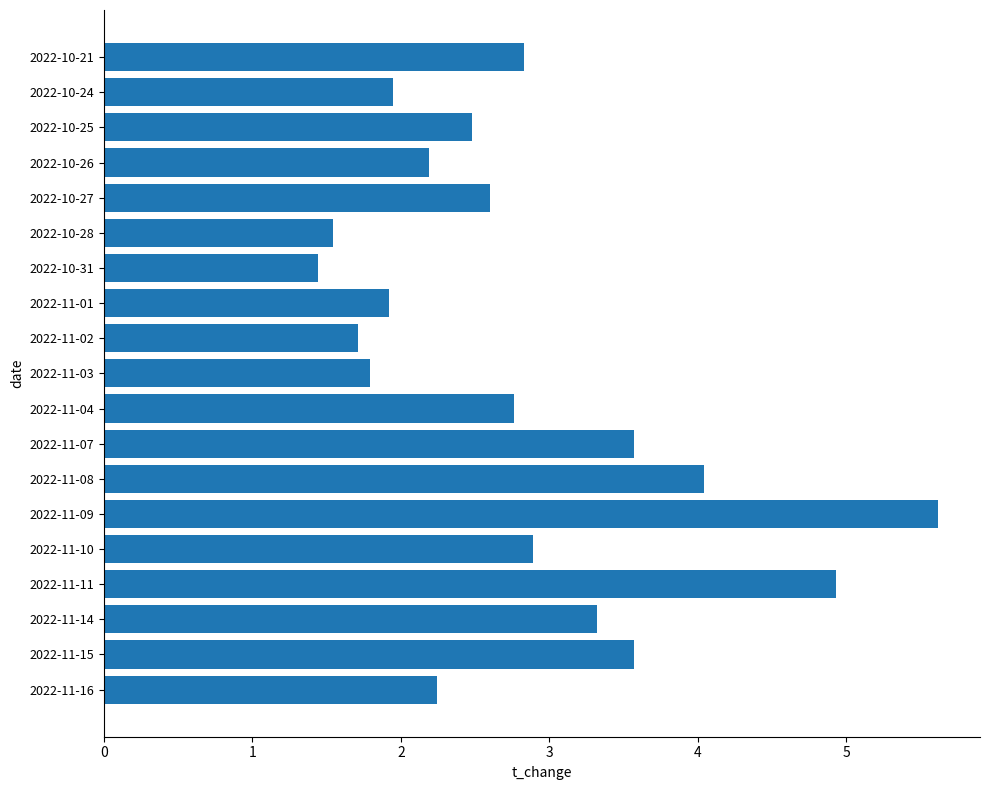

Read the value at 2022-11-09.

5.6